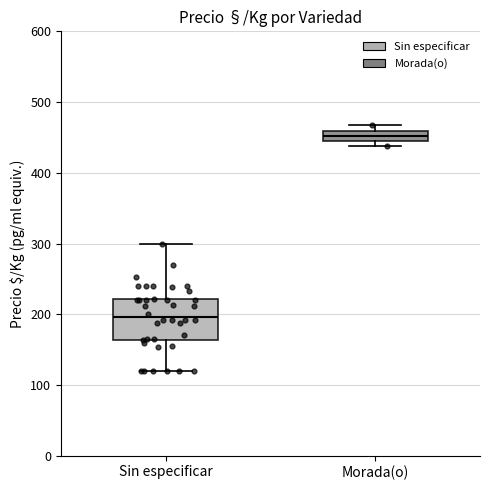

Where does the upper whisker of the box for Sin especificar end on the y-axis? The values are not printed on the chart, so give them approximately, as read against the axis.

300